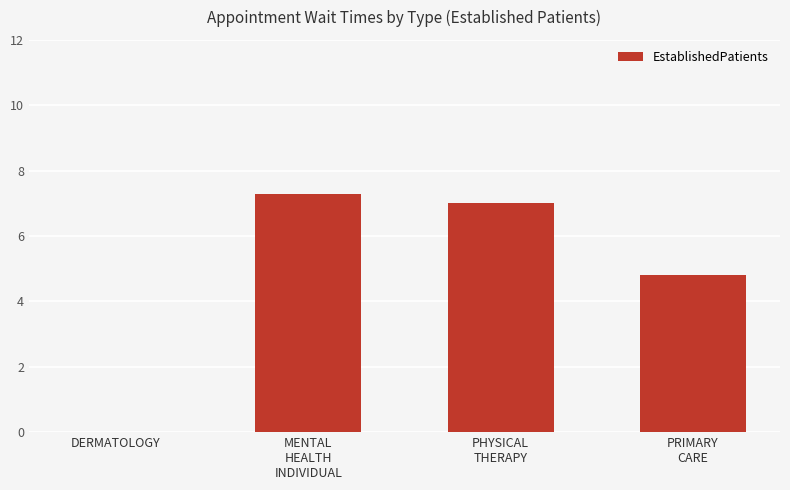

What is the sum of all values?

19.1